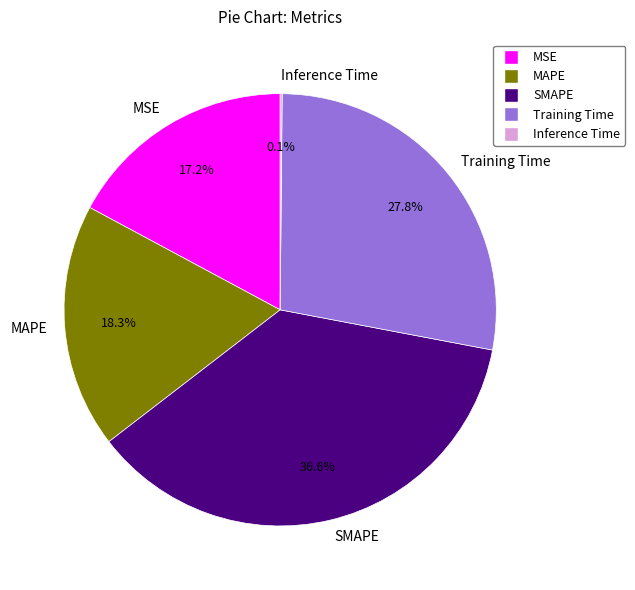

Is there any slice that represents more than half of the pie?

No